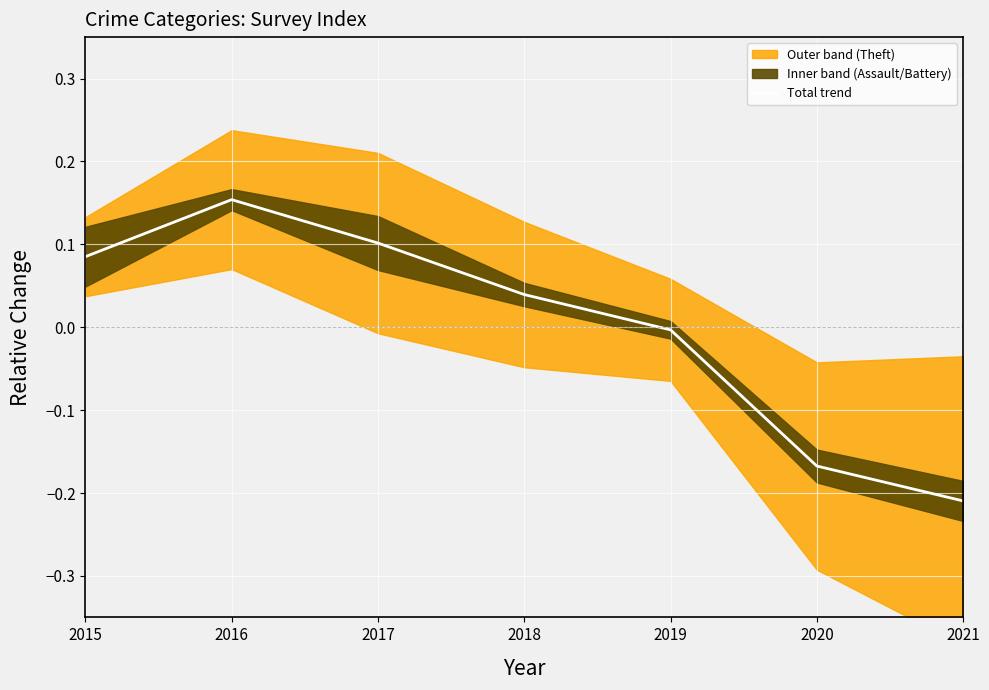

True or false: the data shows 0.0 at 2017.

False